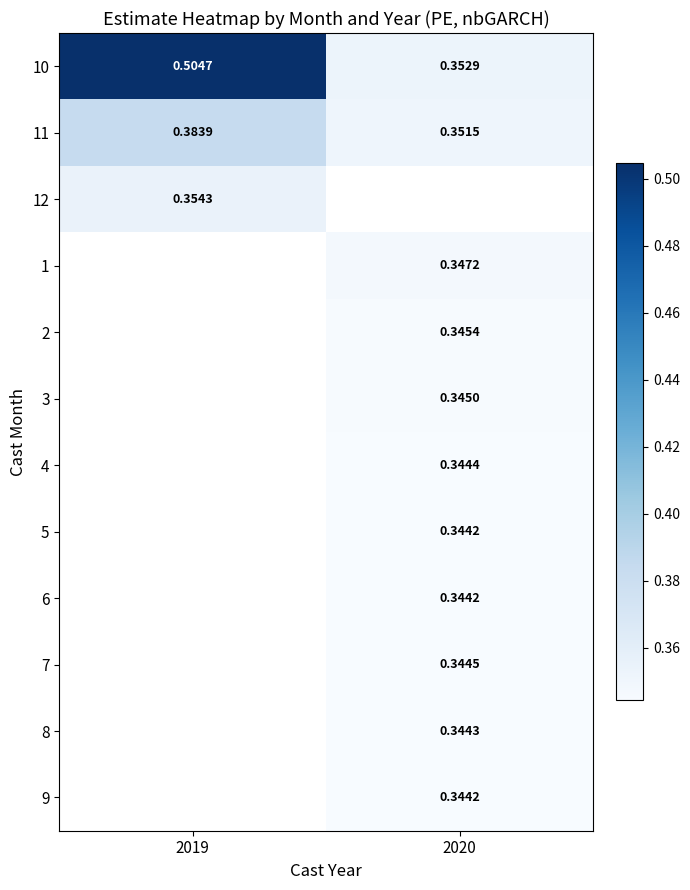

Count the 10 values in the range 0 to 1.

2